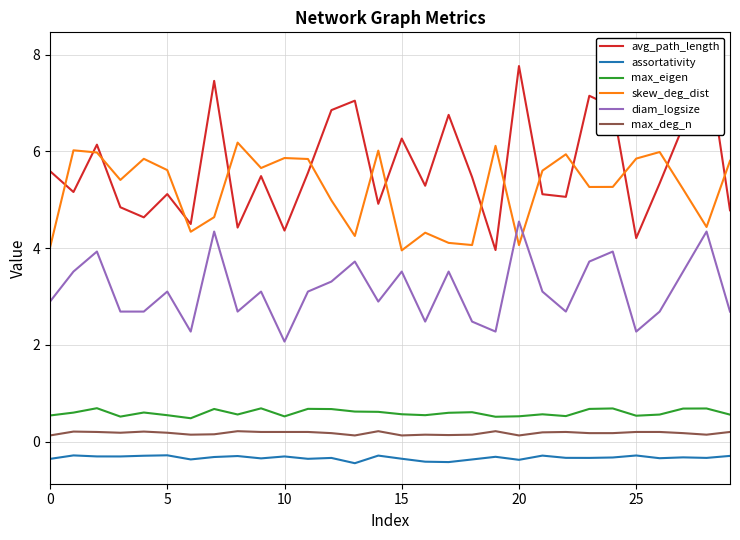

True or false: skew_deg_dist and assortativity cross at least once.

False